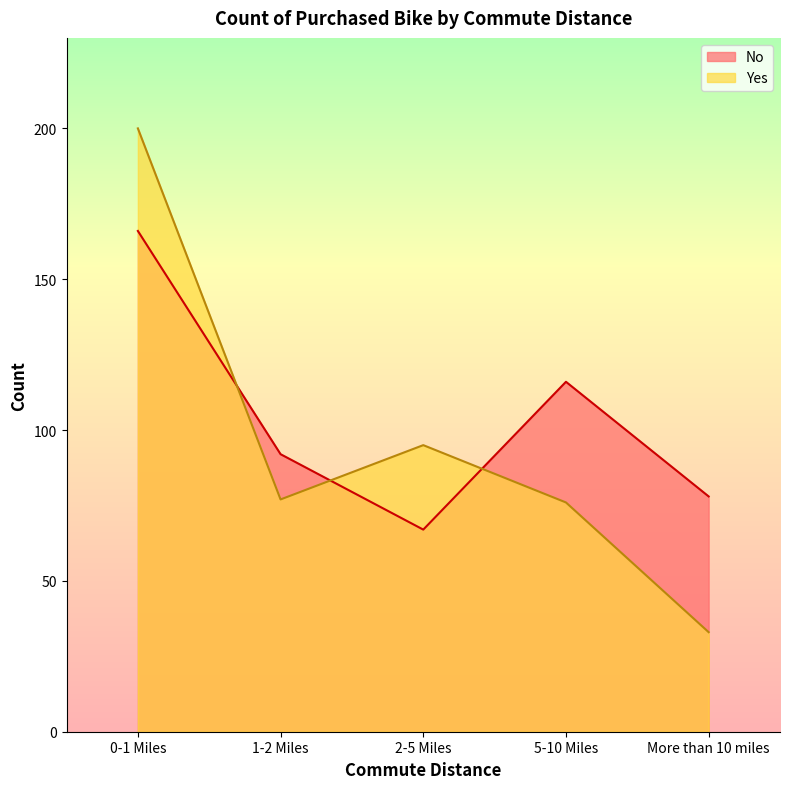

How many data points in No are above 92?

2